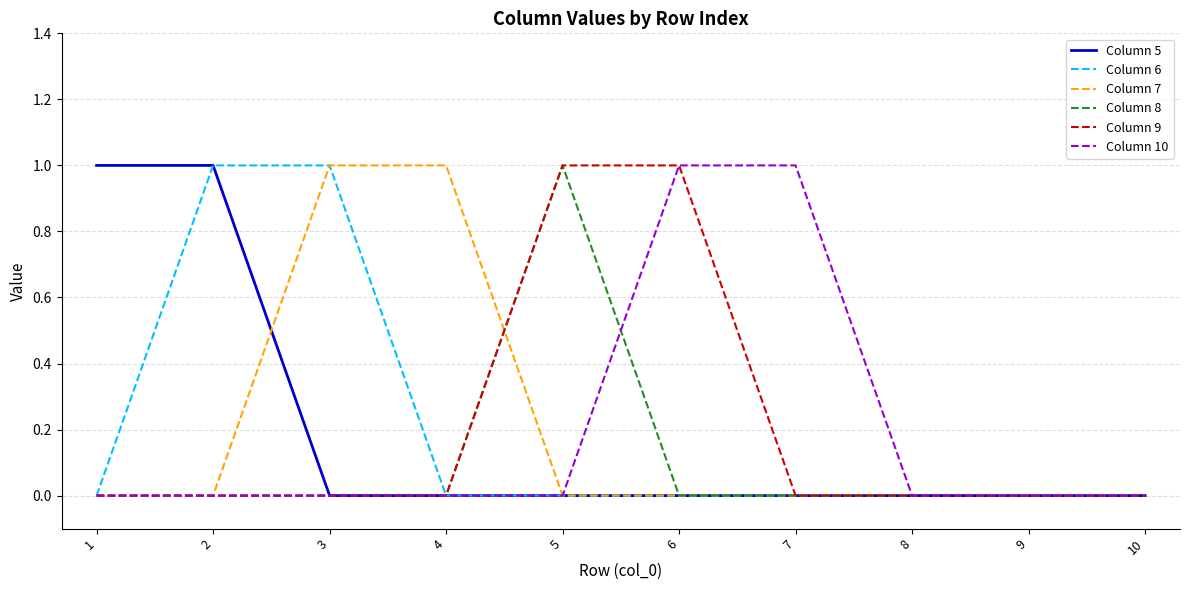

True or false: Column 8 has more than 0 points higher than both neighbors.

True